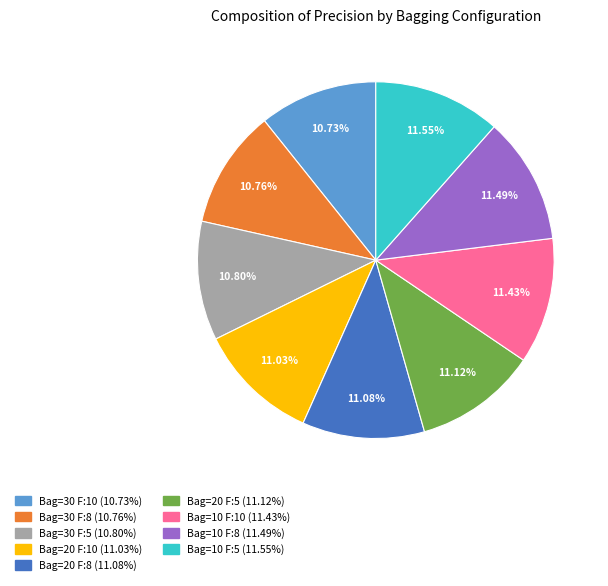

Is there a majority slice in this chart?

No